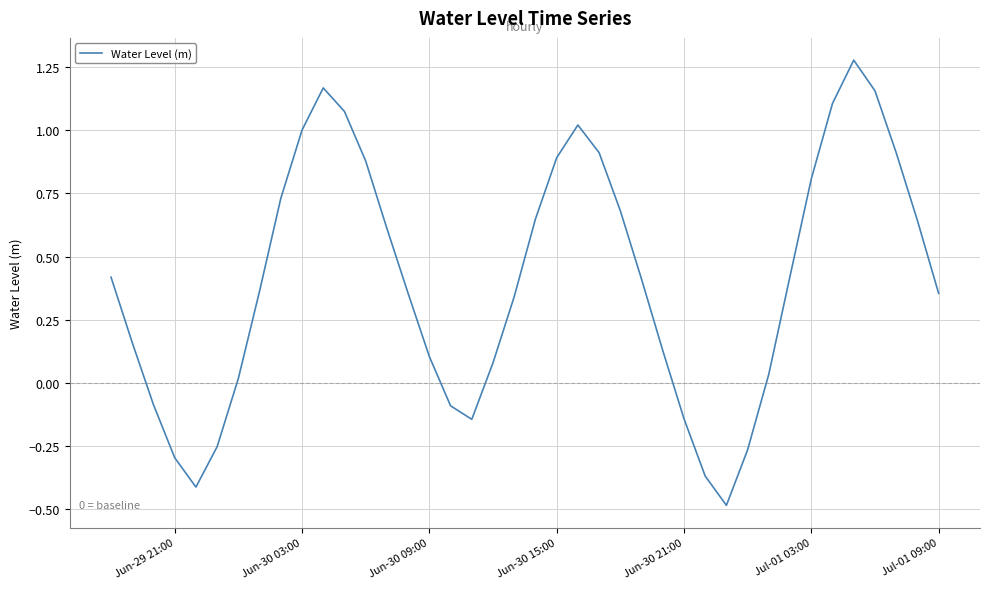

What is the difference between the maximum and minimum values?

1.8